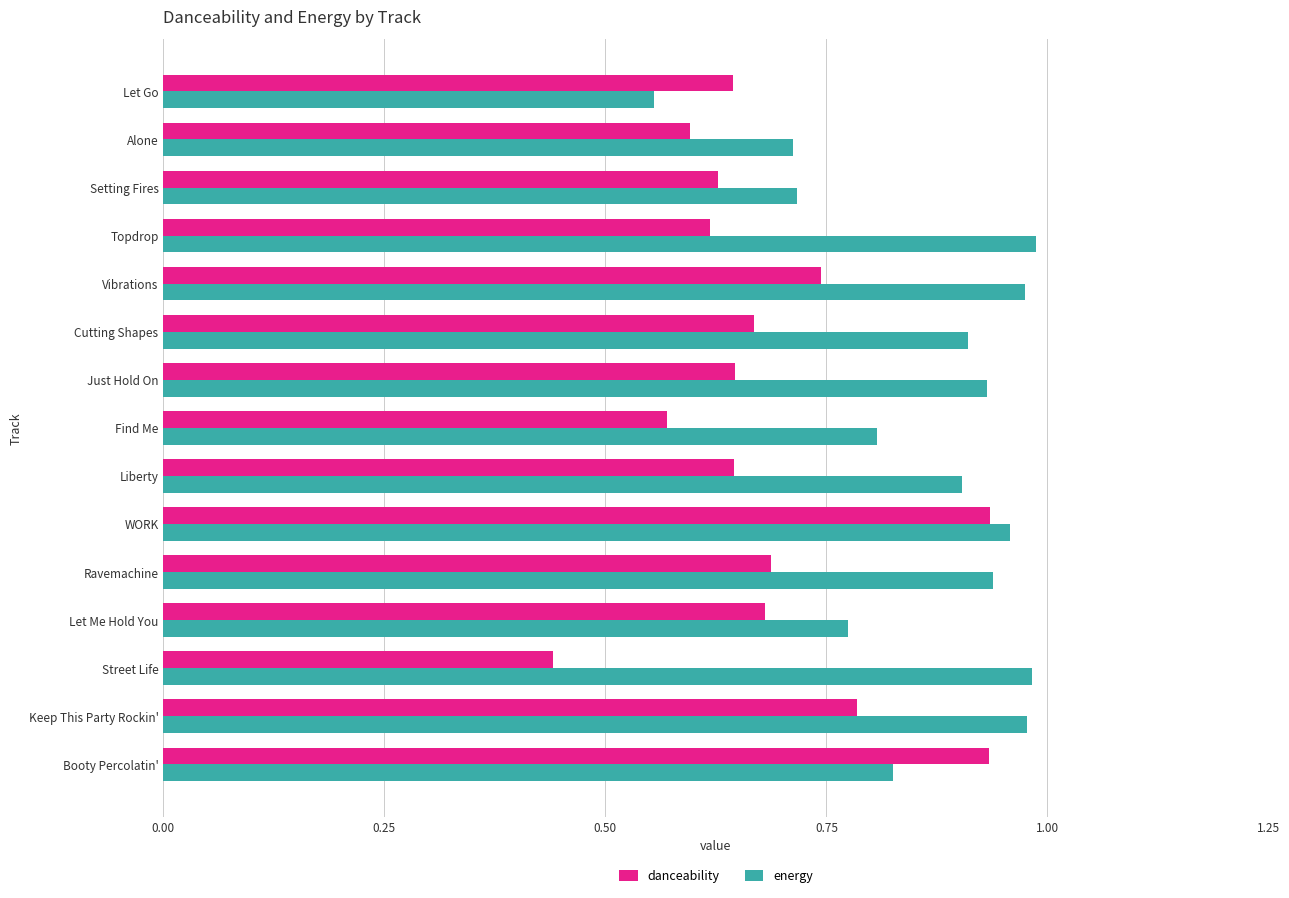

At which category does the chart reach its minimum across all series?

Street Life